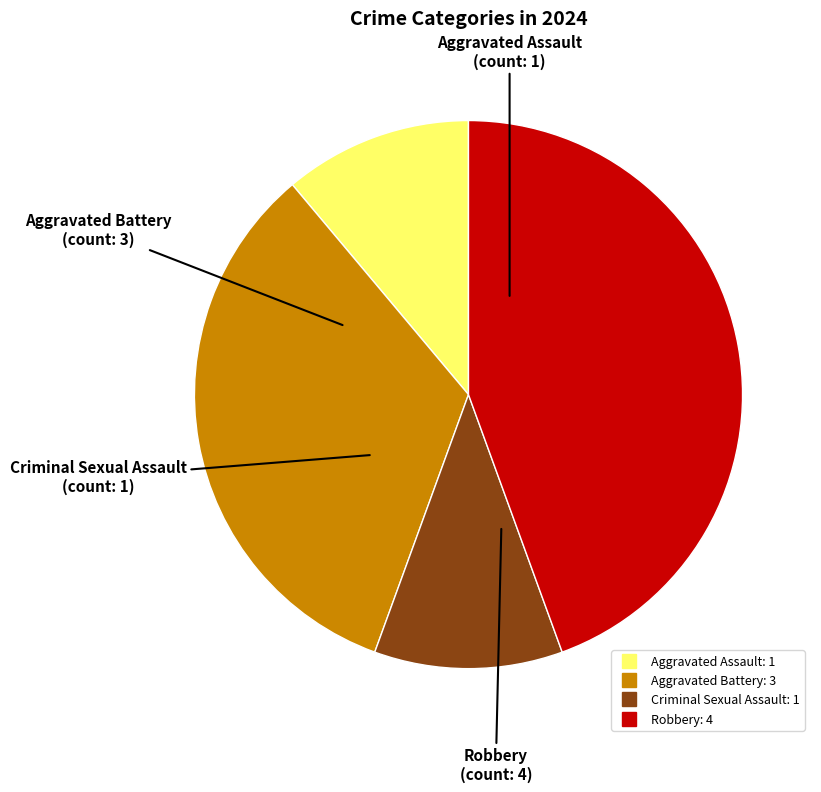

What is the largest slice in the pie chart?

Robbery